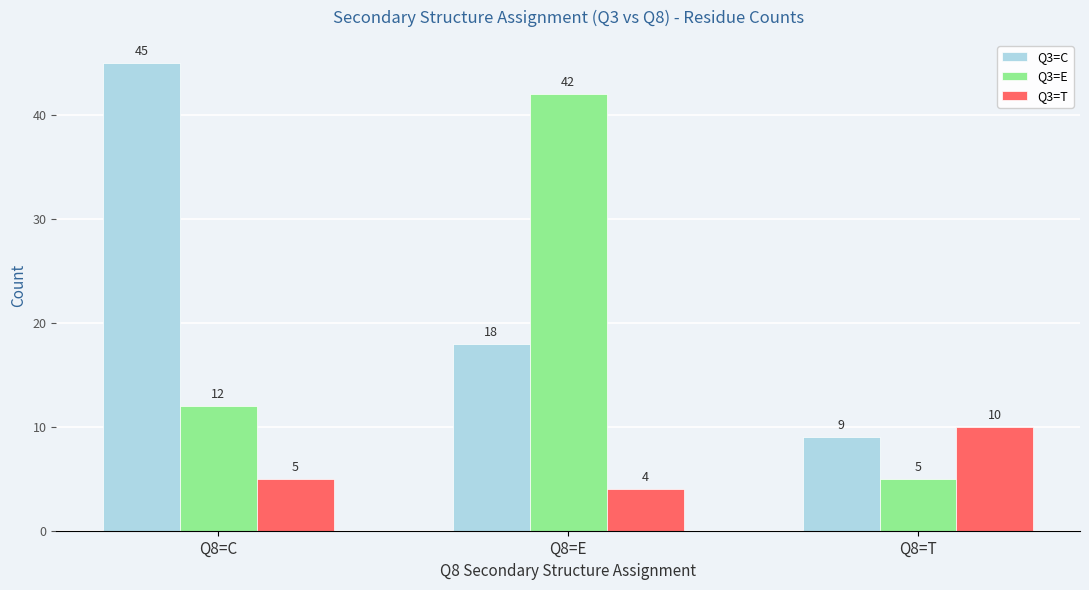

Is it true that Q3=C equals 9 at Q8=T?

True